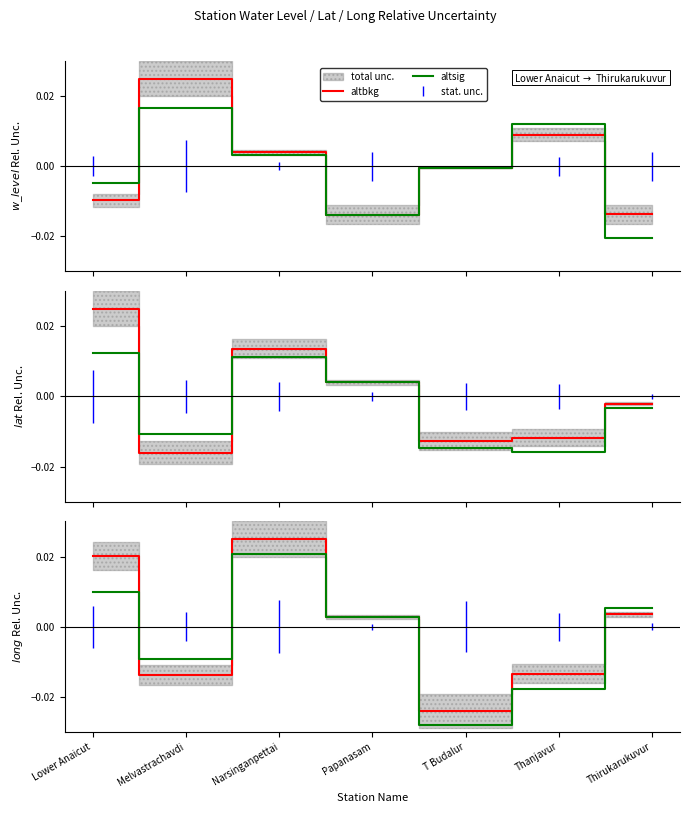

Which label corresponds to the smallest value in the chart?

Thirukarukuvur